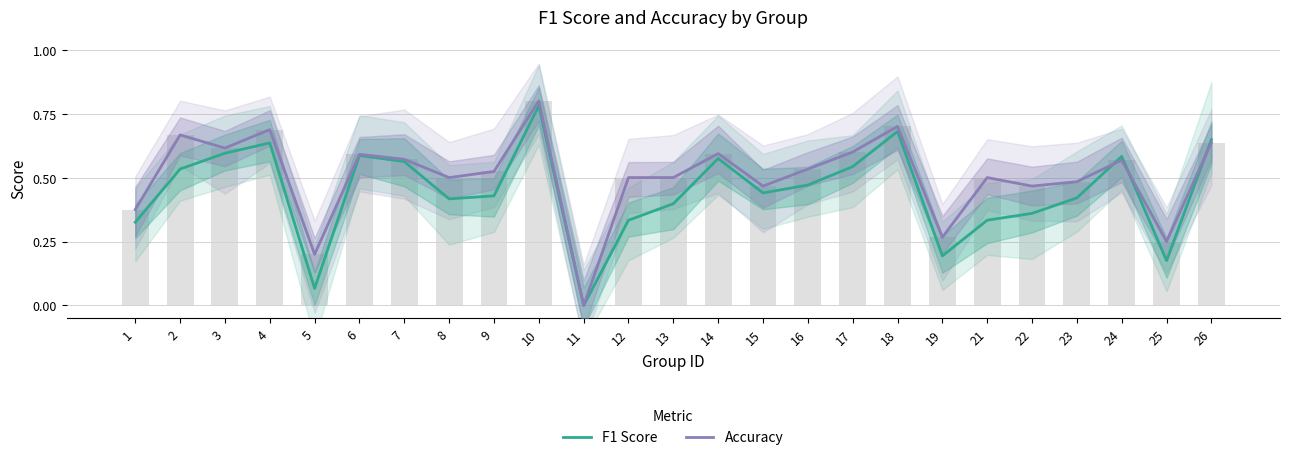

At how many categories does at least one series exceed 0?

24